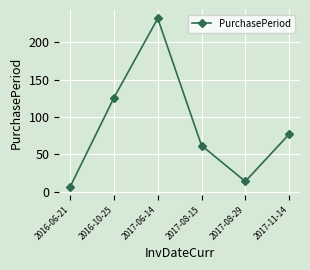

At which category does the chart reach its peak across all series?

2017-06-14